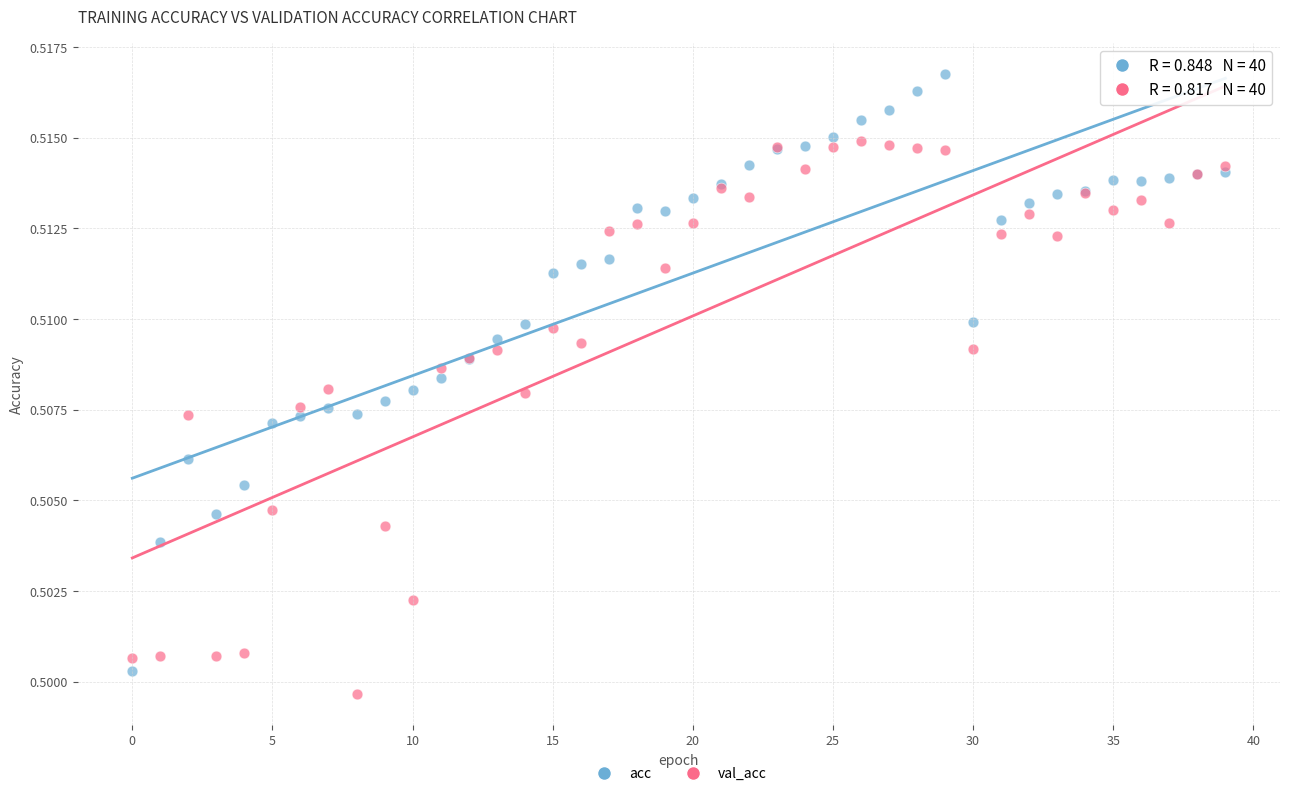

Which series reaches the maximum Y coordinate?

acc